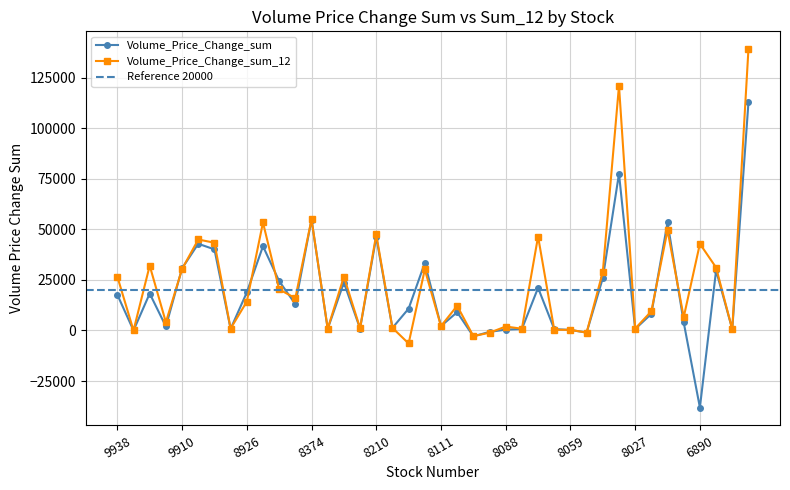

Reading left to right, extract all data points from this chart.

Volume_Price_Change_sum: 9938=17701.1	9933=0.0	9921=18276.4	9919=2000.2	9910=30707.7	9907=42883.8	8996=40113.2	8936=800.7	8926=18815.2	8464=41671.2	8422=24425.6	8404=13031.8	8374=54840.6	8358=782.7	8249=23721.8	8234=934.1	8210=46215.5	8155=1283.8	8150=10801.8	8114=33414.4	8111=2193.5	8110=9036.0	8104=-2897.0	8096=-695.2	8088=417.2	8086=734.3	8070=21094.4	8064=674.5	8059=271.6	8054=-1057.5	8046=25880.9	8028=77517.9	8027=715.1	8011=8206.5	6962=53464.4	6901=3973.1	6890=-38114.4	6873=29692.9	6859=612.9	6805=112745.8
Volume_Price_Change_sum_12: 9938=26663.9	9933=0.0	9921=32070.3	9919=4082.2	9910=30394.8	9907=44995.3	8996=43393.7	8936=949.5	8926=14255.7	8464=53408.4	8422=20325.7	8404=15968.0	8374=55001.9	8358=884.4	8249=26604.2	8234=1141.8	8210=47486.2	8155=1297.7	8150=-6424.3	8114=30172.5	8111=2153.5	8110=12198.0	8104=-2790.2	8096=-1104.6	8088=1955.0	8086=869.6	8070=46471.5	8064=341.2	8059=312.1	8054=-1048.8	8046=28922.7	8028=121049.0	8027=930.4	8011=9493.5	6962=49578.5	6901=6581.5	6890=42869.2	6873=31141.1	6859=574.3	6805=139080.4